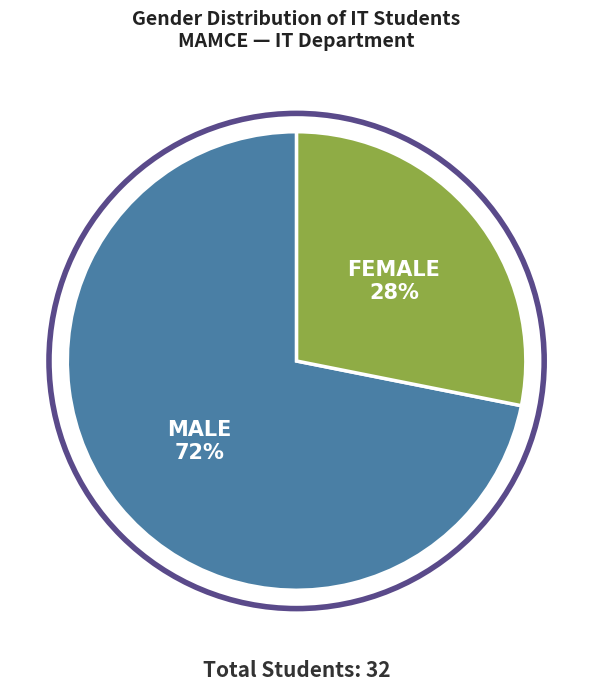

What is the smallest slice in the pie chart?

FEMALE